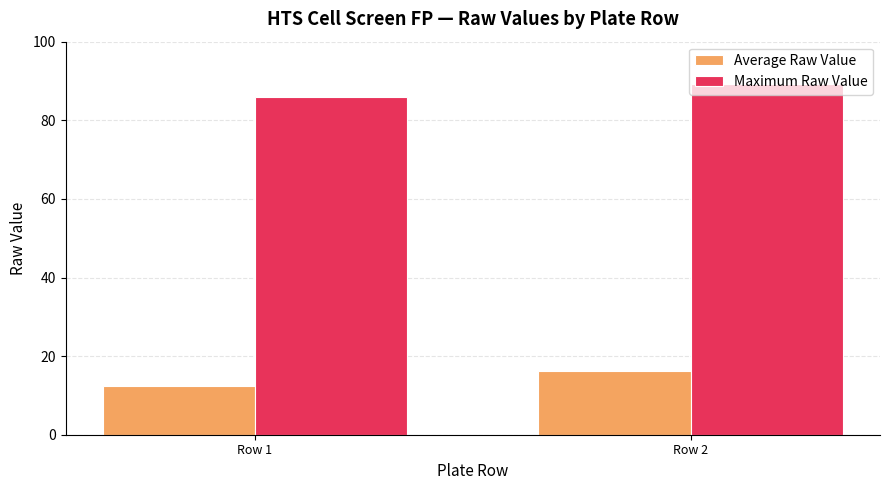

Reading left to right, extract all data points from this chart.

Average Raw Value: Row 1=12.4	Row 2=16.3
Maximum Raw Value: Row 1=85.8	Row 2=89.2